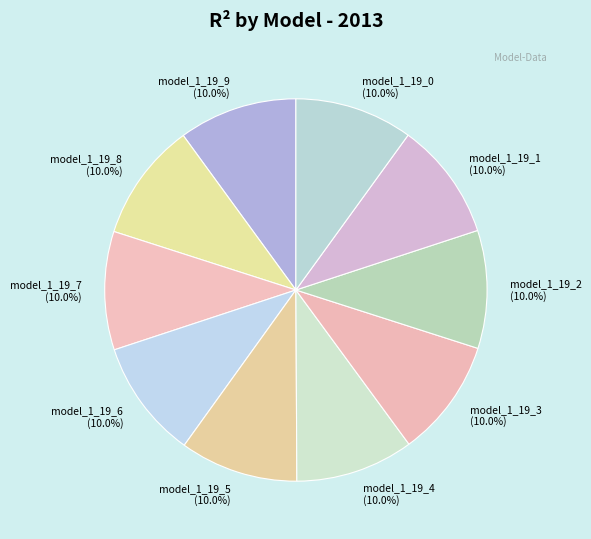

Is there a majority slice in this chart?

No